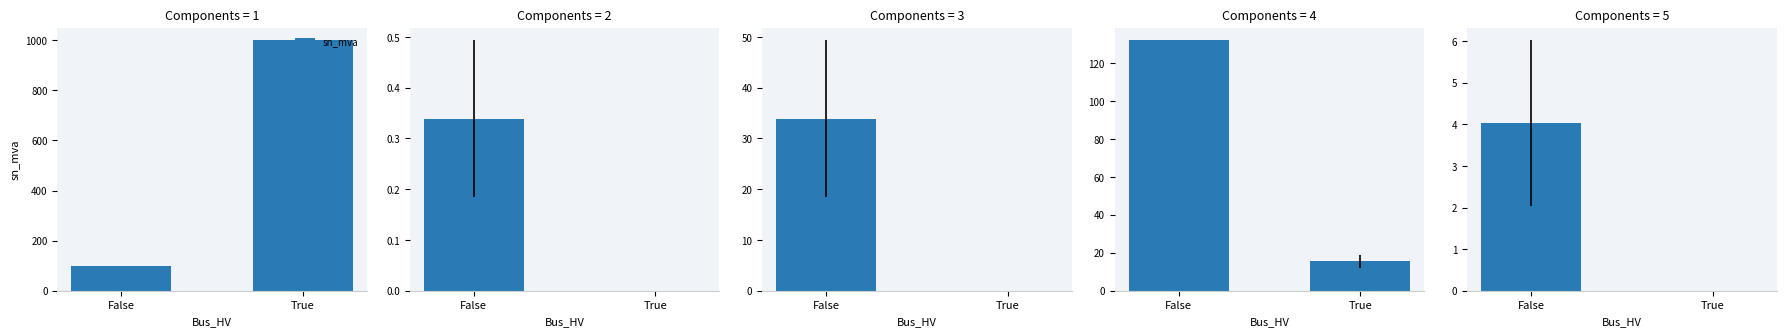

The sn_mva series shows 44 at False. True or false?

False